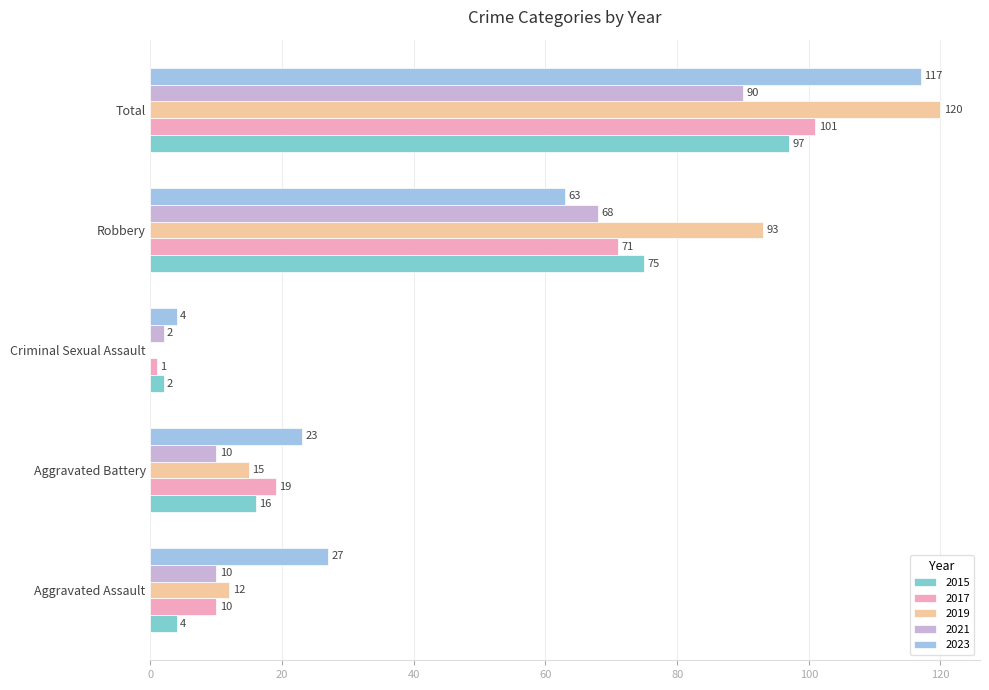

True or false: 2017 has a value of 19 at Aggravated Battery.

True